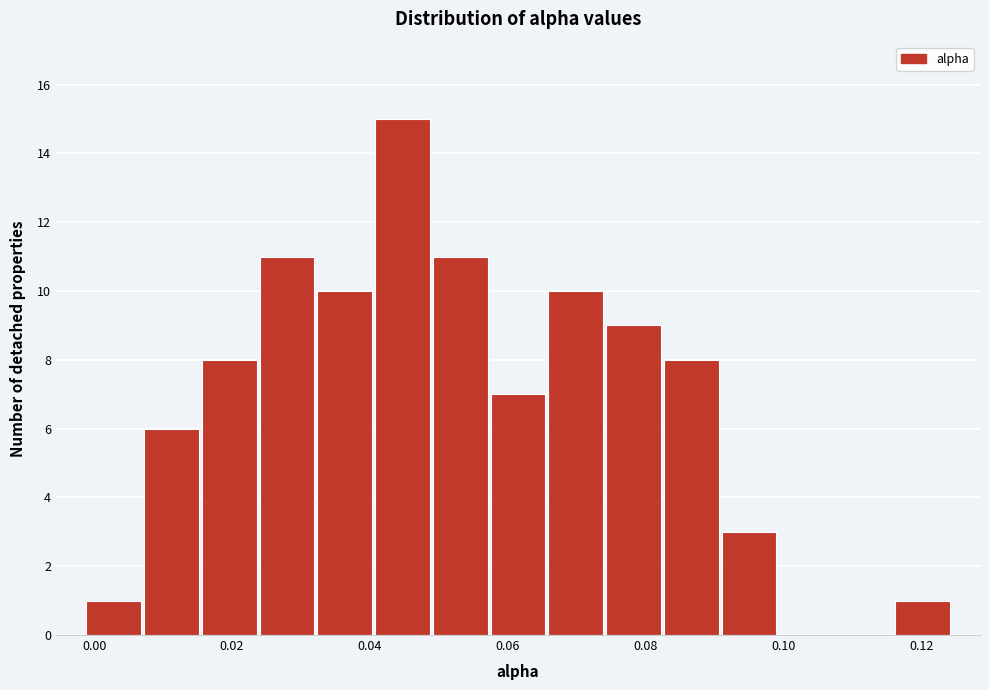

Reading left to right, list every bar in this chart as the range it spans on the x-axis followed by its height. Neither the bar edges nor the heights are printed on the chart, so give them approximately, as read against the axes.

-0.002 to 0.008: 1
0.008 to 0.016: 6
0.016 to 0.024: 8
0.024 to 0.032: 11
0.032 to 0.040: 10
0.040 to 0.048: 15
0.048 to 0.058: 11
0.058 to 0.066: 7
0.066 to 0.074: 10
0.074 to 0.082: 9
0.082 to 0.090: 8
0.090 to 0.100: 3
0.100 to 0.108: 0
0.108 to 0.116: 0
0.116 to 0.124: 1